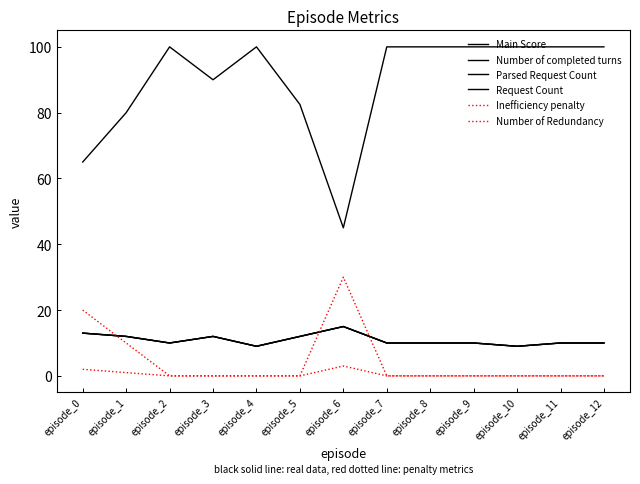

What is the value of the Request Count point at the 2nd from the left?

12.0